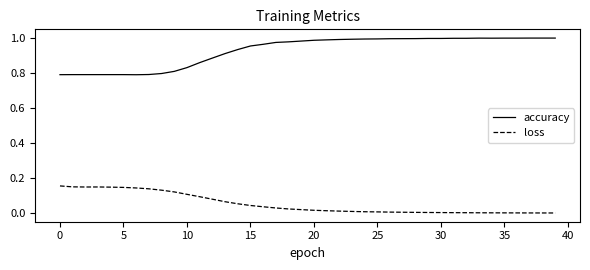

Which series has the largest total across all categories?

accuracy